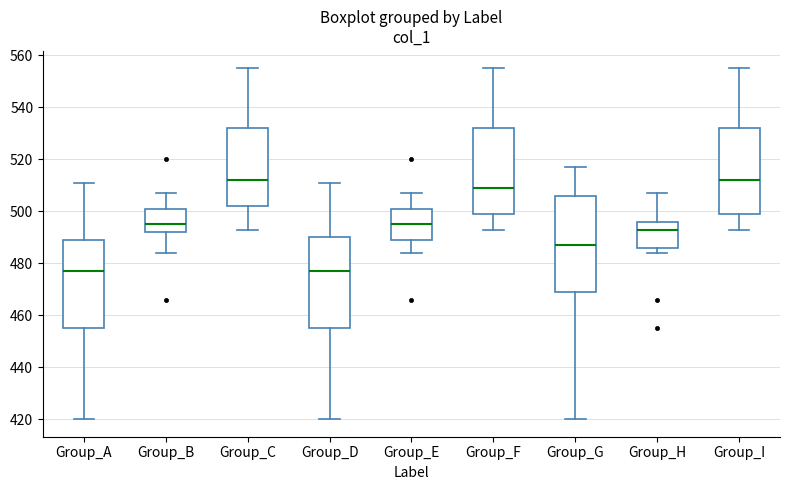

Reading left to right, read every box against the y-axis: the position of its median line, the range the box covers, and the ends of its whiskers. The values are not printed on the chart, so give them approximately, as read against the axis.

Group_A: median 478, box 456 to 490, whiskers 420 to 512
Group_B: median 496, box 492 to 502, whiskers 484 to 508
Group_C: median 512, box 502 to 532, whiskers 494 to 556
Group_D: median 478, box 456 to 490, whiskers 420 to 512
Group_E: median 496, box 490 to 502, whiskers 484 to 508
Group_F: median 510, box 500 to 532, whiskers 494 to 556
Group_G: median 488, box 470 to 506, whiskers 420 to 518
Group_H: median 494, box 486 to 496, whiskers 484 to 508
Group_I: median 512, box 500 to 532, whiskers 494 to 556